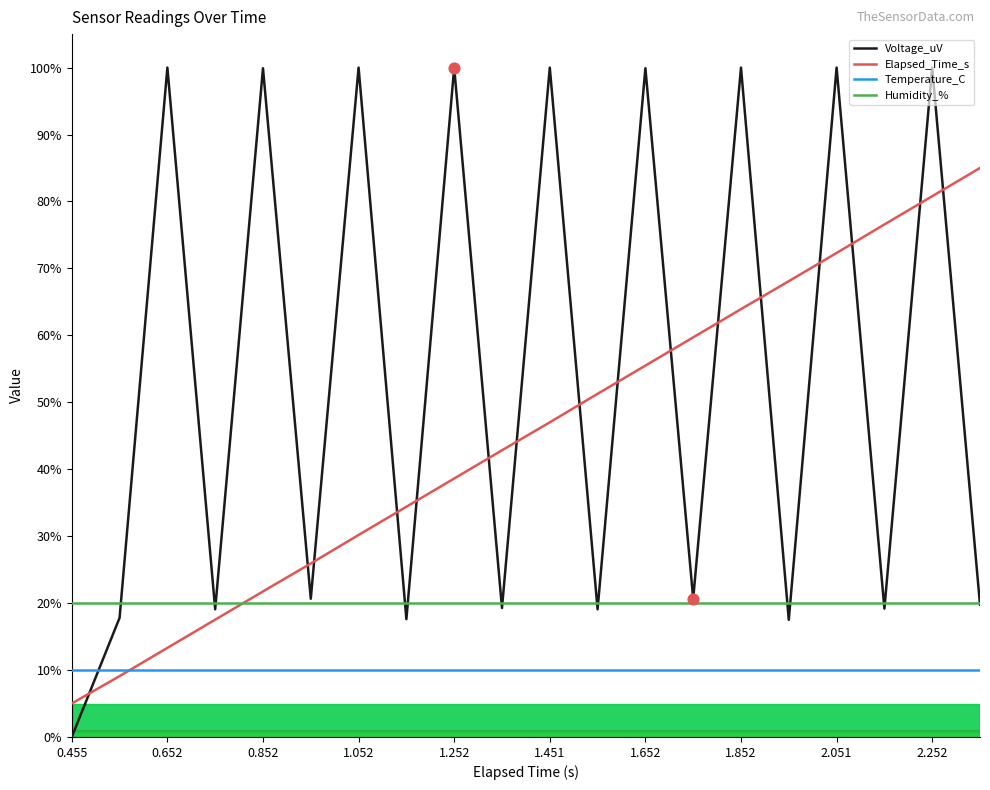

Which series has the largest total across all categories?

Voltage_uV